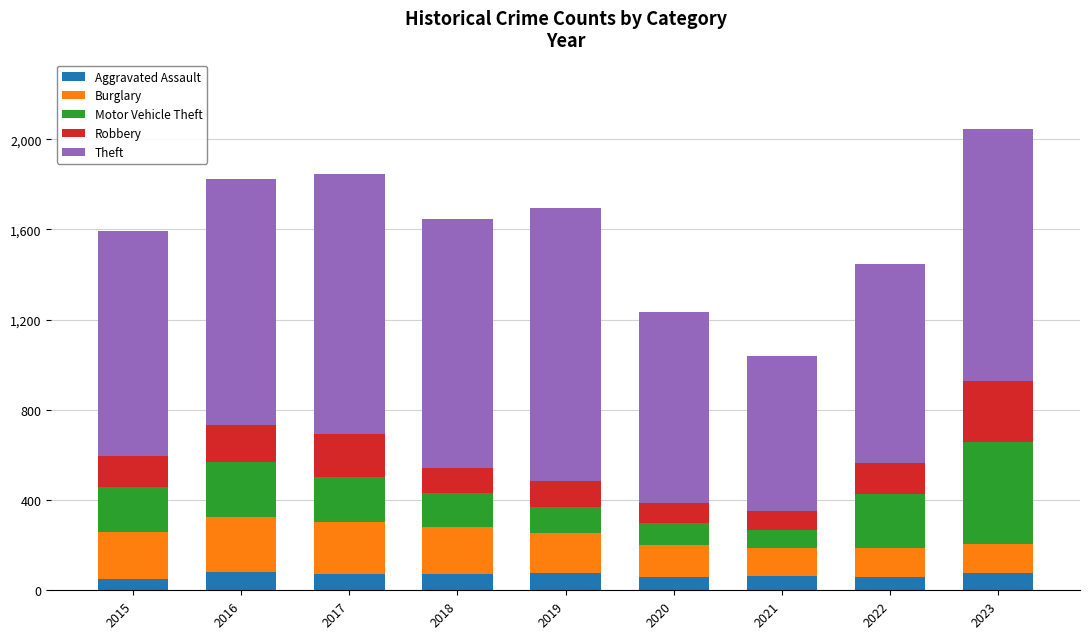

What is the total value across all series at 2020?

1236